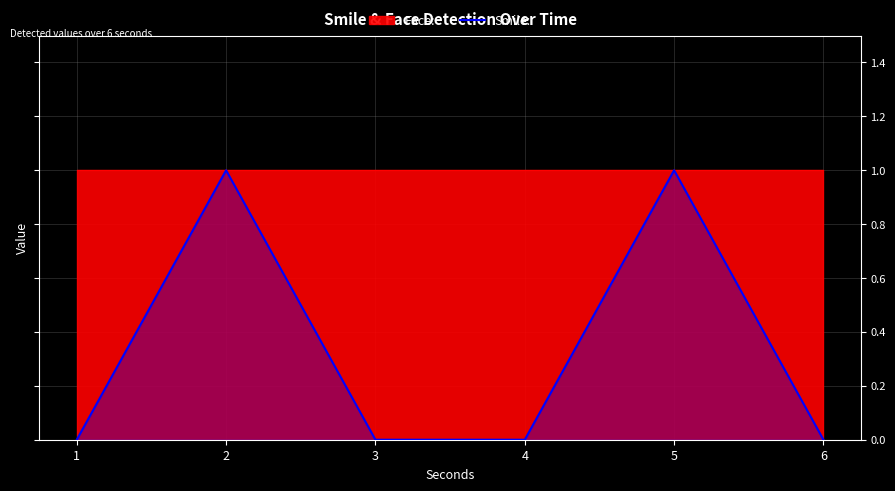

True or false: the data shows 0 at 4.

True